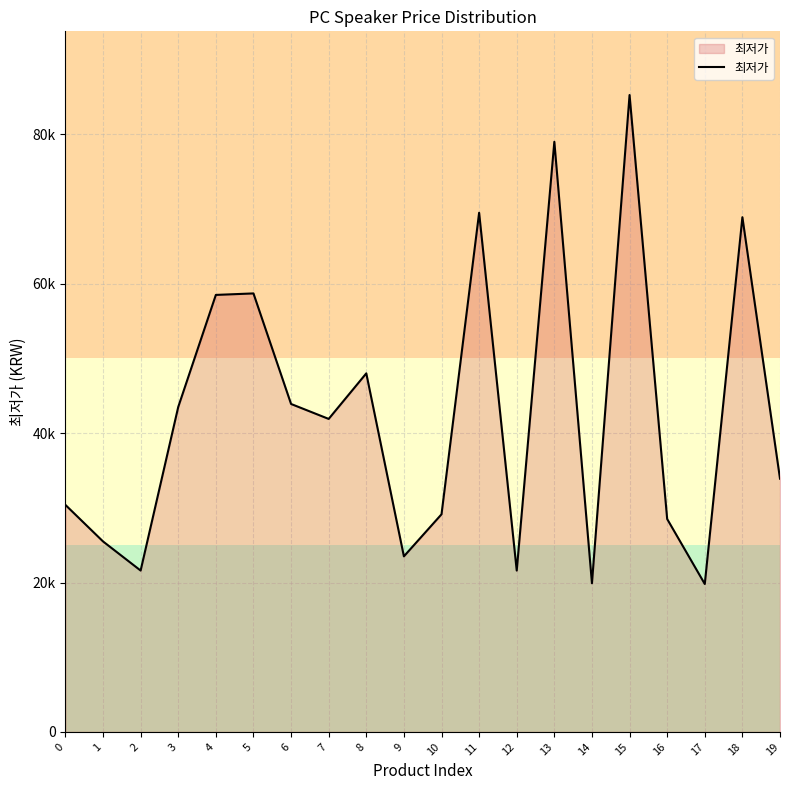

What is the sum of all values?

850980